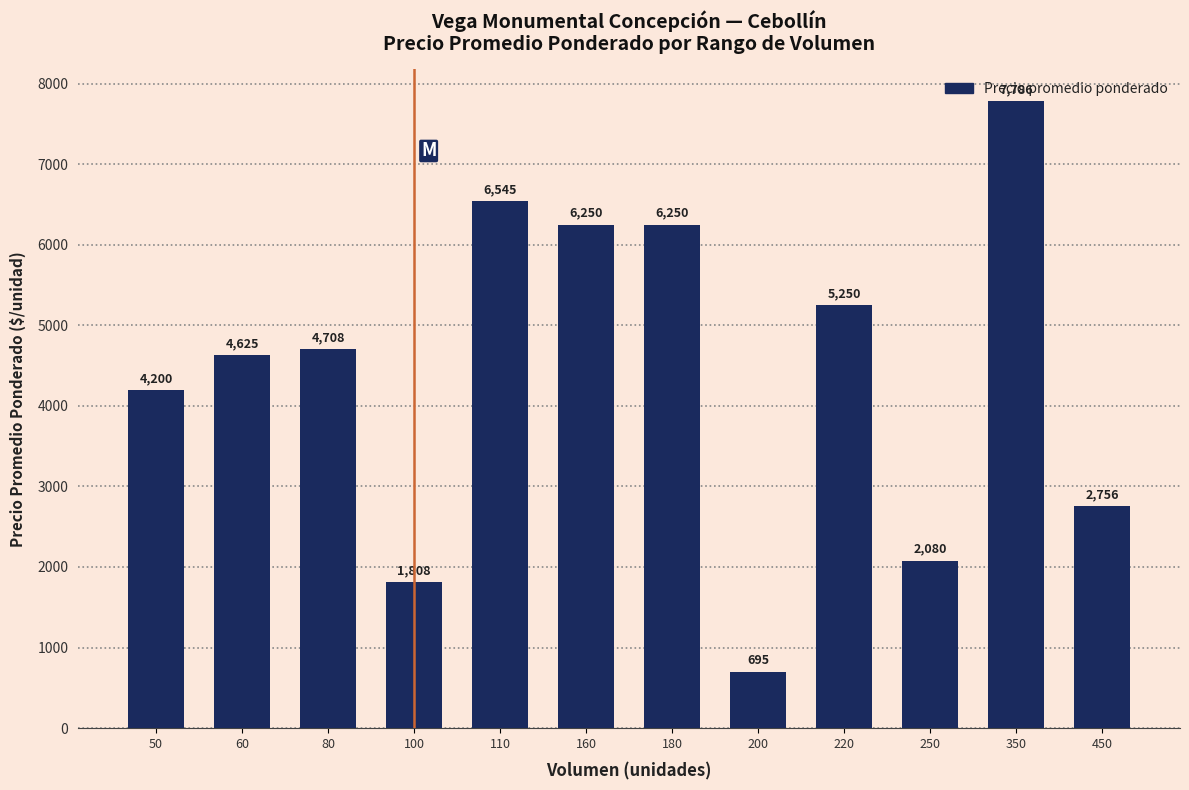

What is the change in value from 110 to 350?

+1241